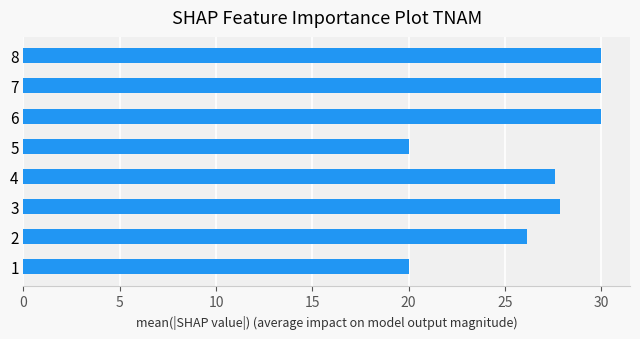

What is the change in value from 3 to 5?

-7.9